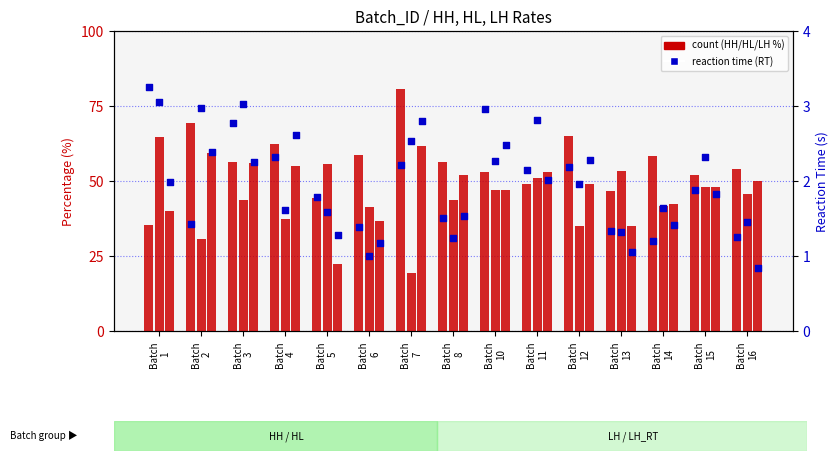

Is the value of LH at Batch
6 greater than the value of HL_RT at Batch
7?

Yes